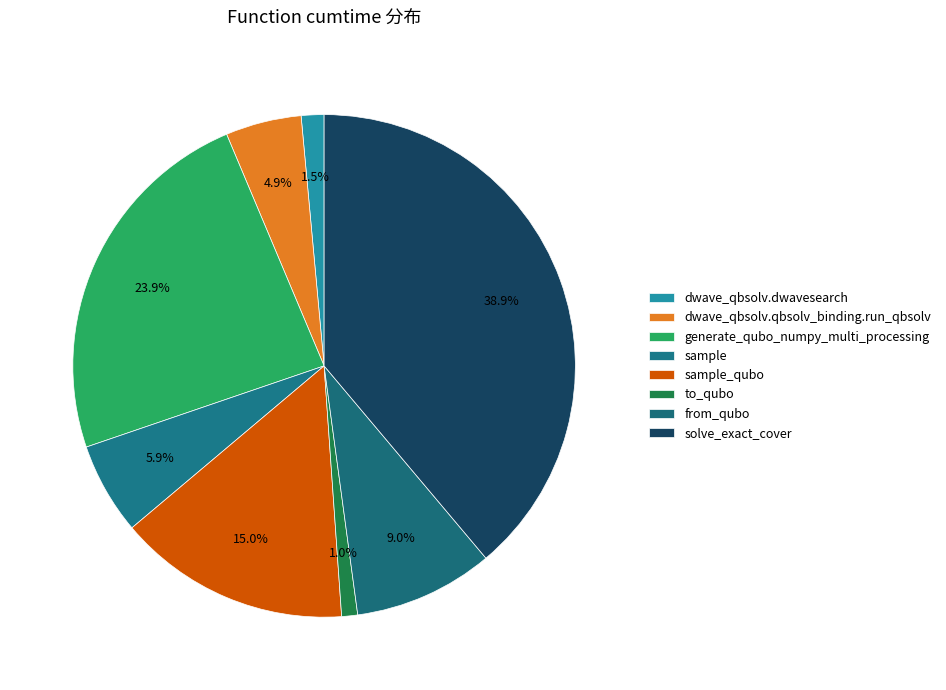

How many slices are in this pie chart?

8